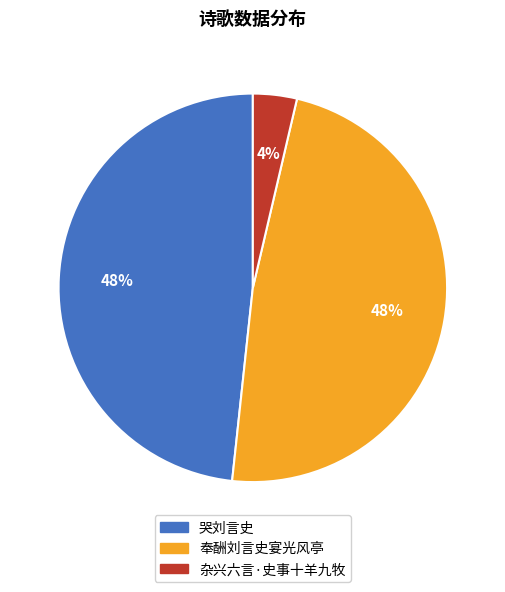

How many segments does this pie chart have?

3